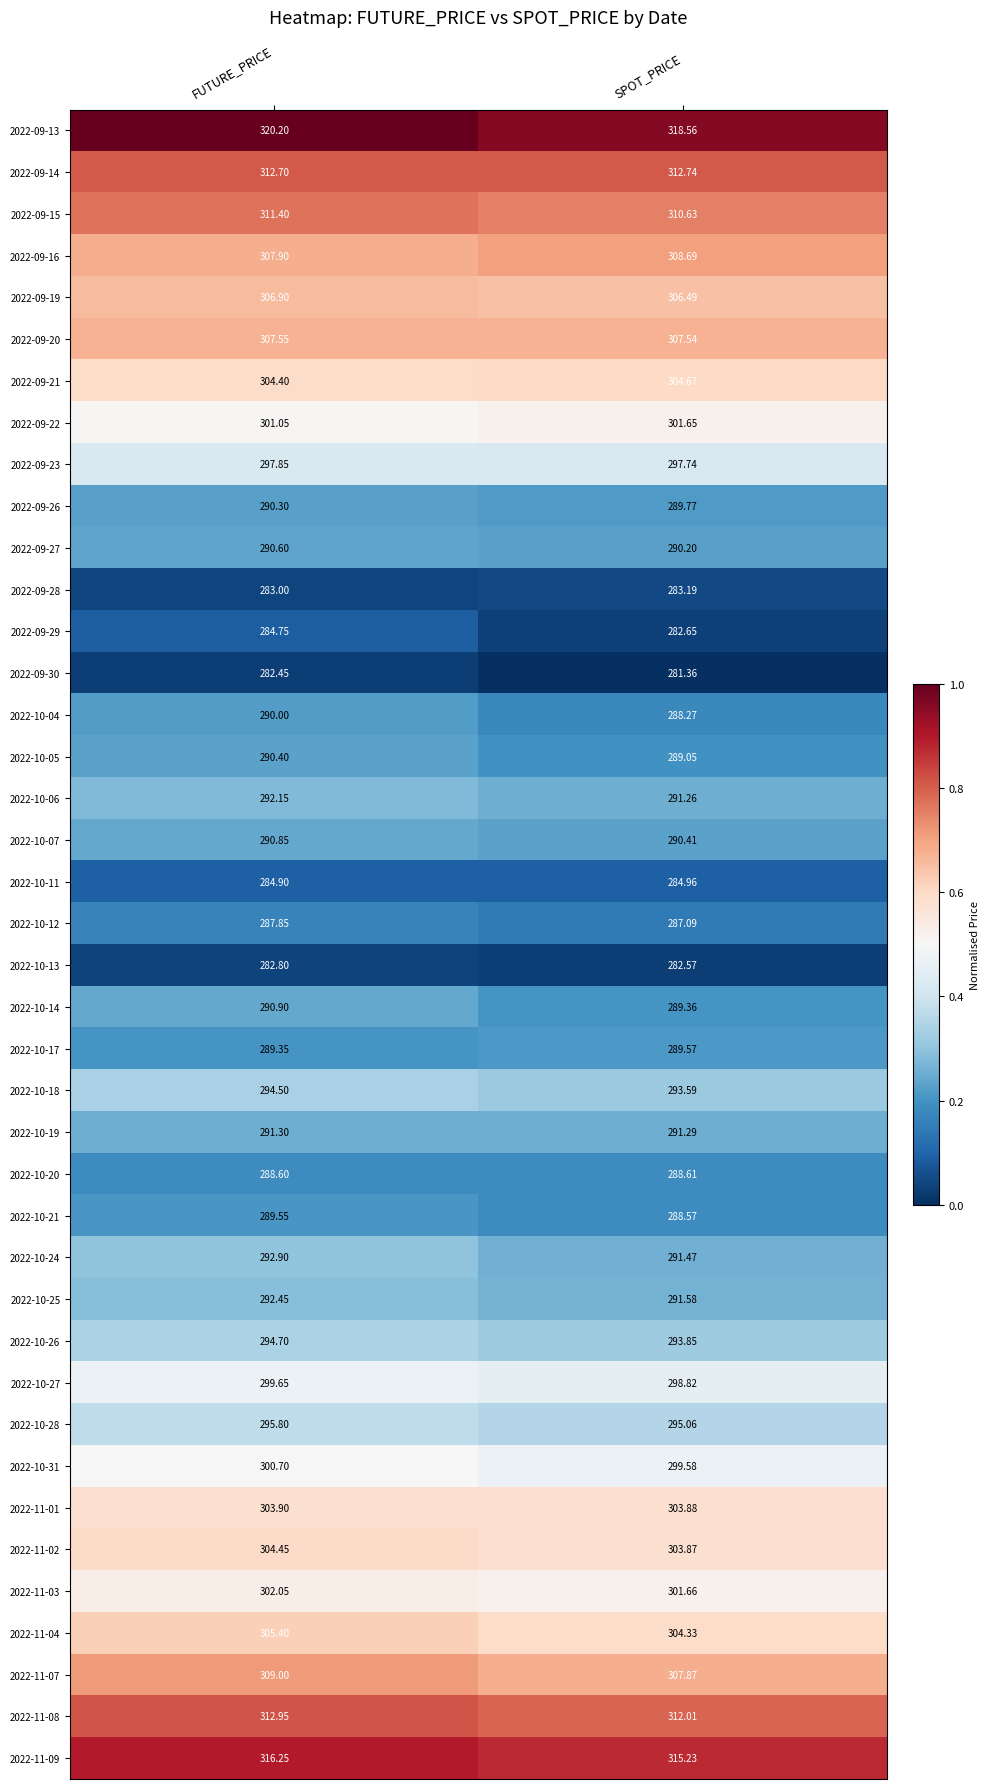

Is the value of 2022-10-07 at FUTURE_PRICE greater than the value of 2022-10-11 at SPOT_PRICE?

Yes